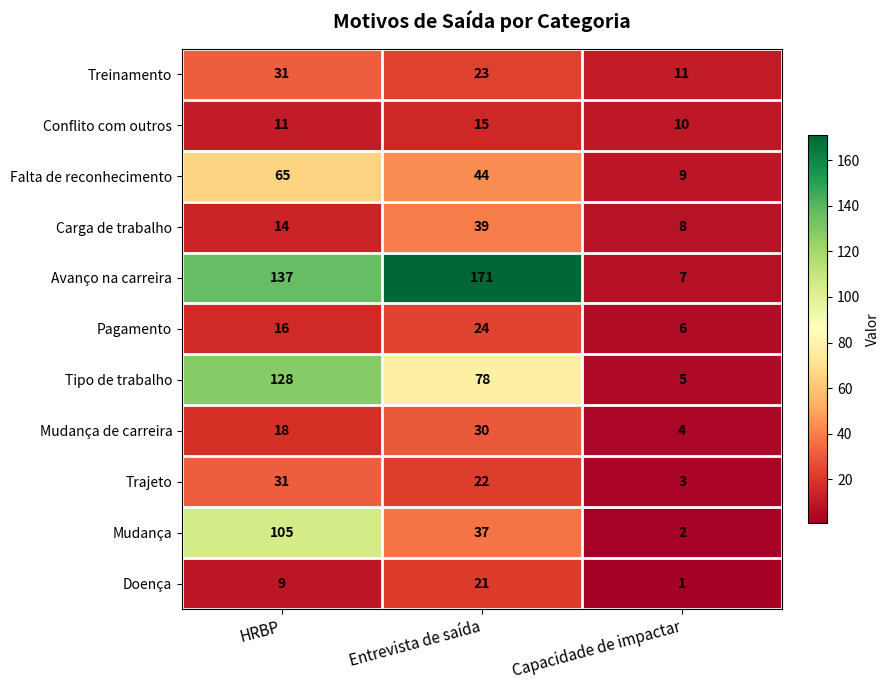

What is the total value across all series at HRBP?

565